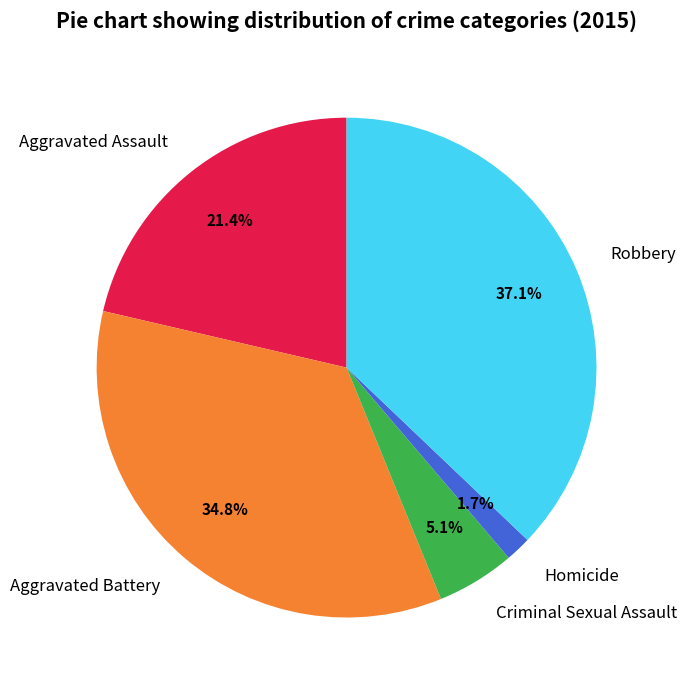

Rank the categories by value from lowest to highest.

Homicide, Criminal Sexual Assault, Aggravated Assault, Aggravated Battery, Robbery